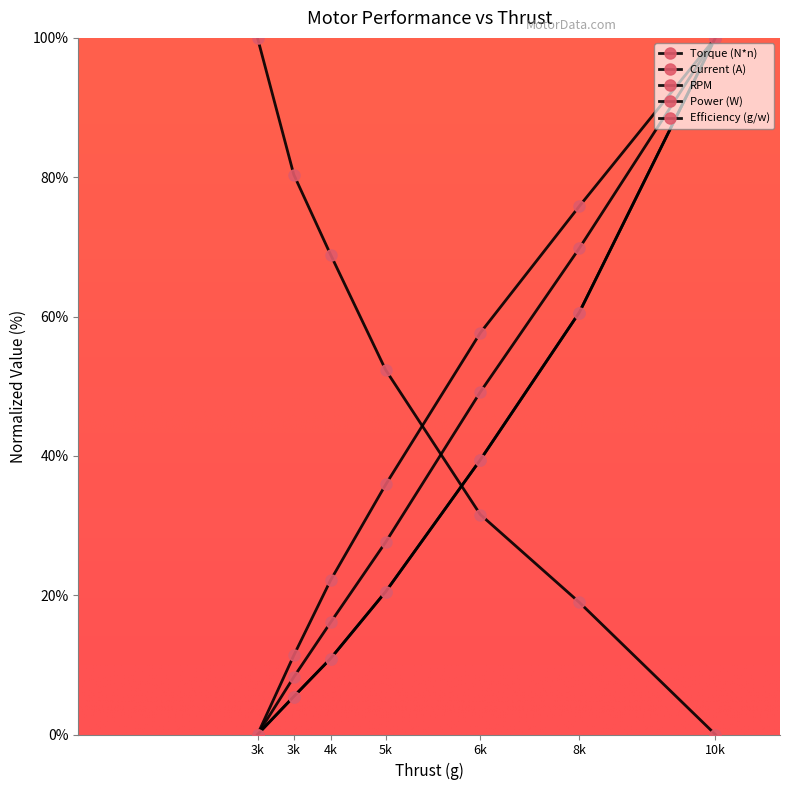

How many values in the Torque (N*n) series exceed 27?

4